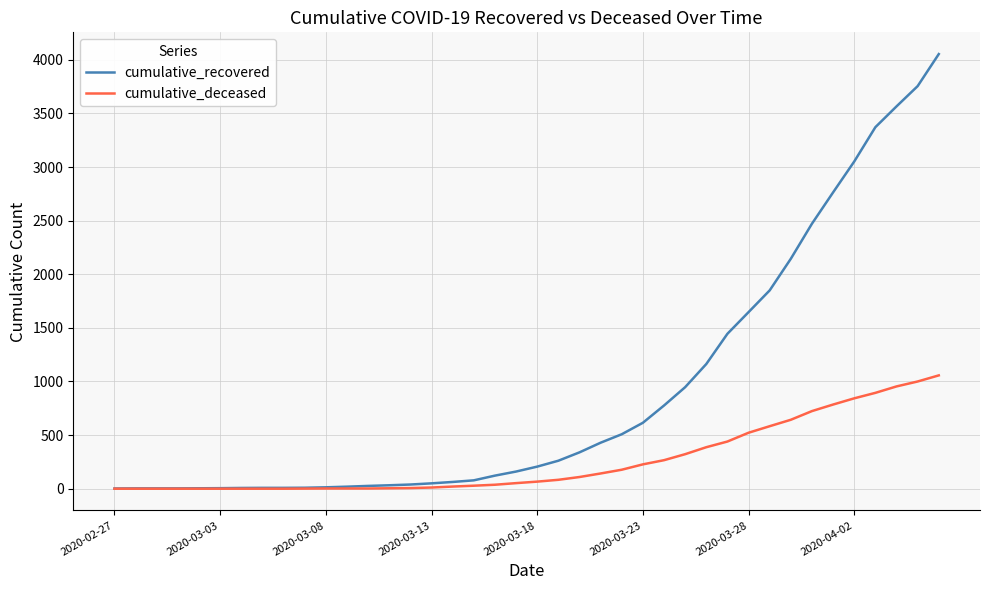

Is this an area chart (filled region under the line)?

No